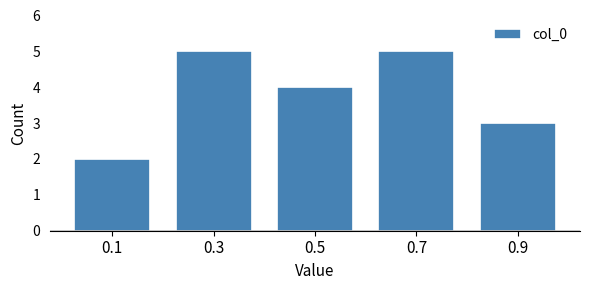

Reading left to right, list every bar in this chart as the range it spans on the x-axis followed by its height. The values are not printed on the chart, so give them approximately, as read against the axis.

0.0 to 0.2: 2
0.2 to 0.4: 5
0.4 to 0.6: 4
0.6 to 0.8: 5
0.8 to 1.0: 3